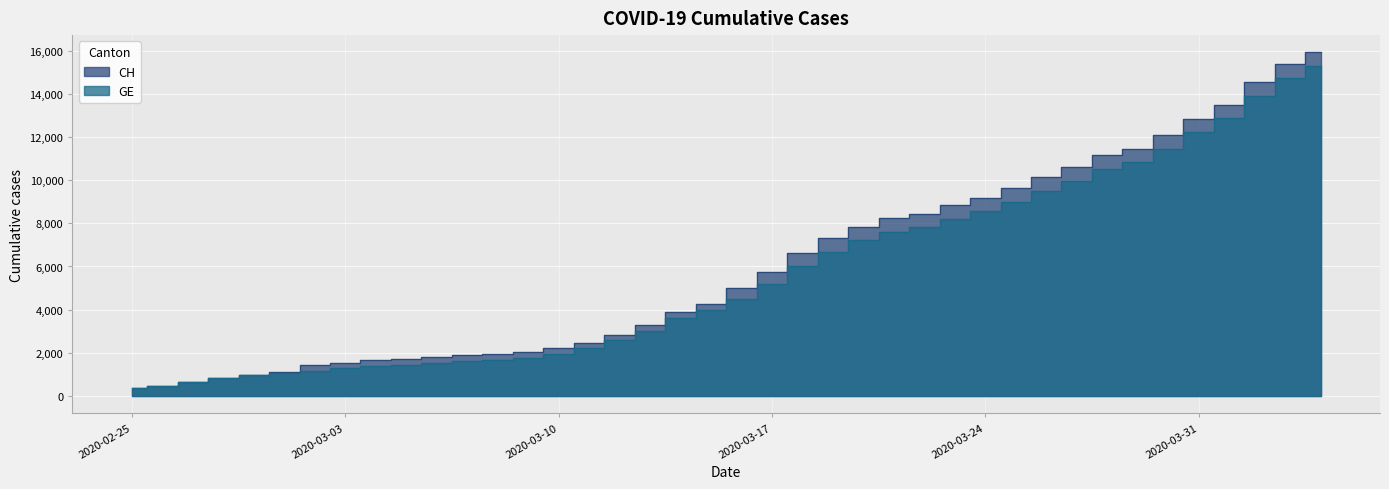

True or false: CH and GE intersect in this chart.

False